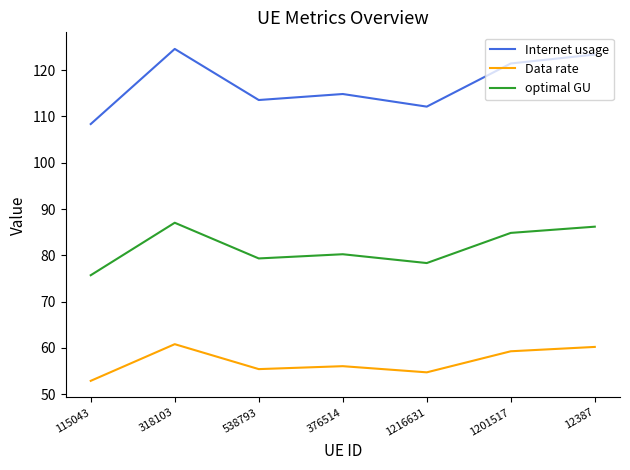

What is the approximate value of Data rate at 538793?

55.4